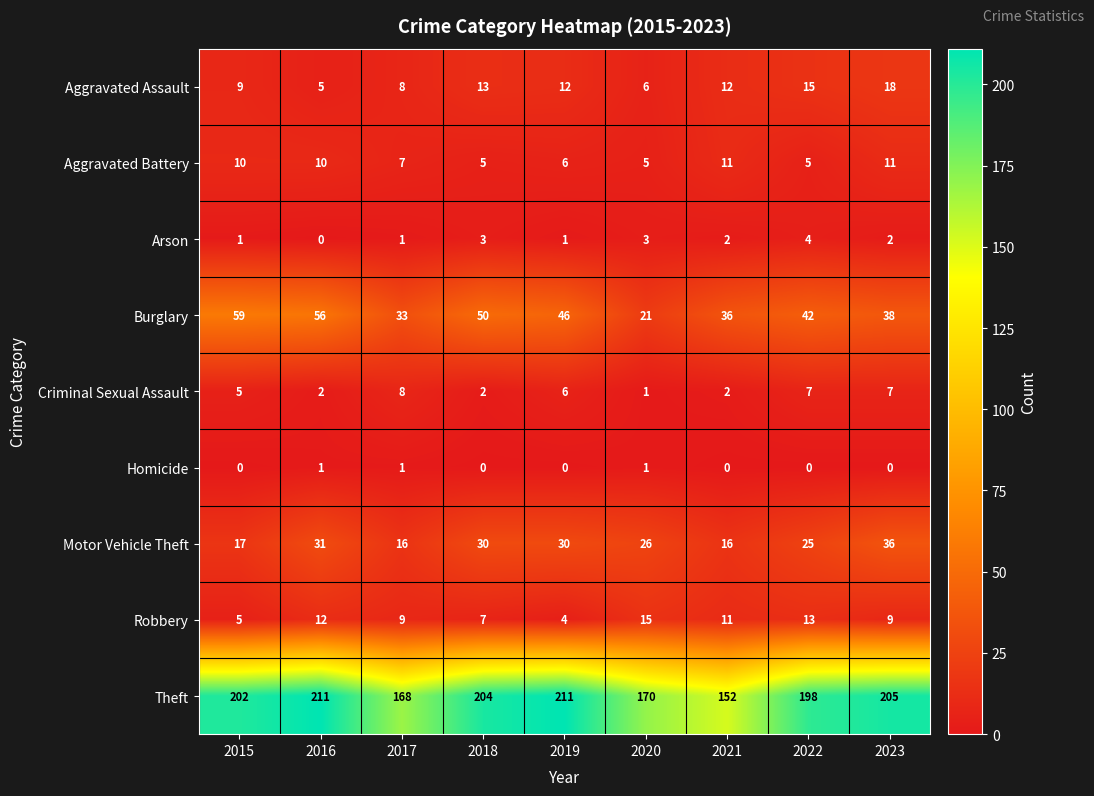

The value of Aggravated Battery at 2015 is 16. True or false?

False